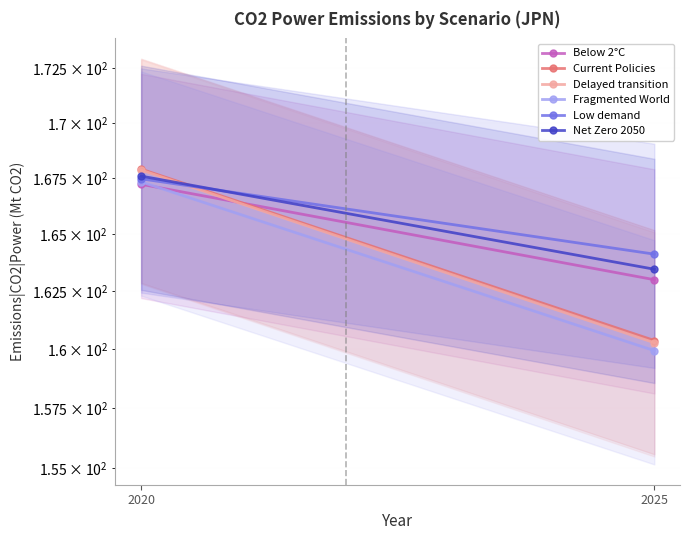

Which category has the lowest value across all series?

2025